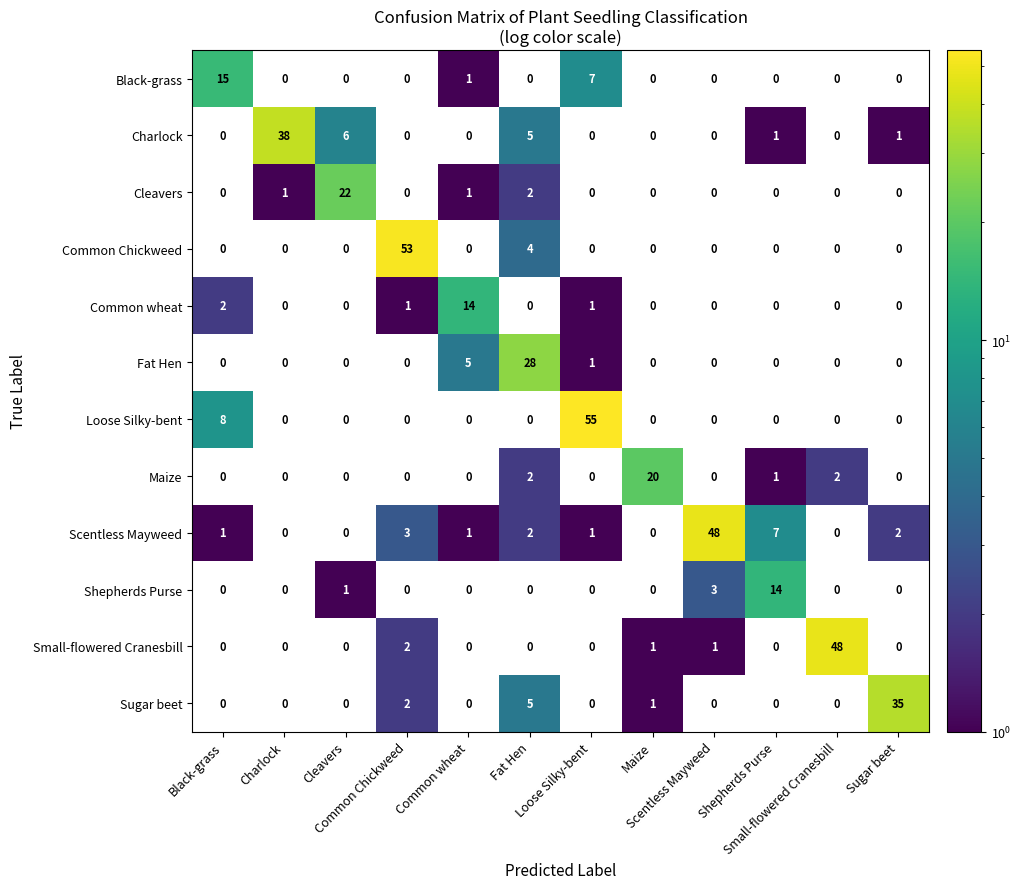

Which series has the widest spread of values?

Loose Silky-bent